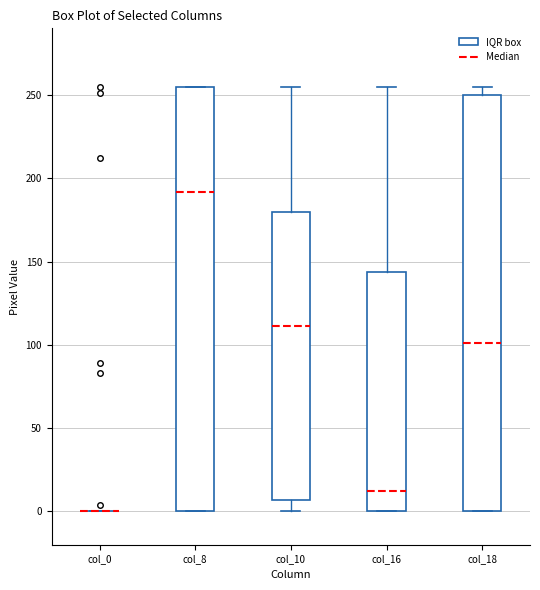

Reading left to right, transcribe this box plot: for each box, give where its median line is, the range the box spans, and where its two whiskers end, as read against the y-axis. The values are not printed on the chart, so give them approximately, as read against the axis.

col_0: box collapsed to a line at 0, whiskers 0 to 0
col_8: median 190, box 0 to 255, whiskers 0 to 255
col_10: median 110, box 5 to 180, whiskers 0 to 255
col_16: median 15, box 0 to 145, whiskers 0 to 255
col_18: median 100, box 0 to 250, whiskers 0 to 255